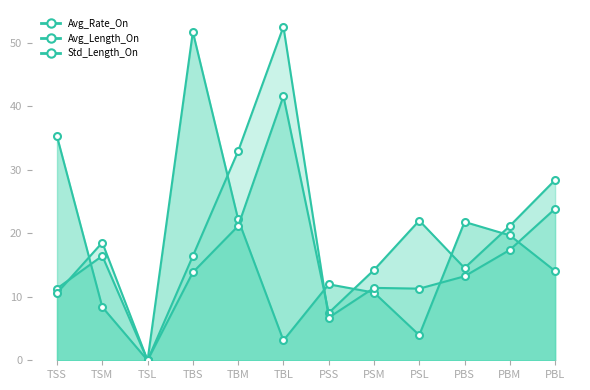

Which series changed the most between TSS and TBM?

Std_Length_On